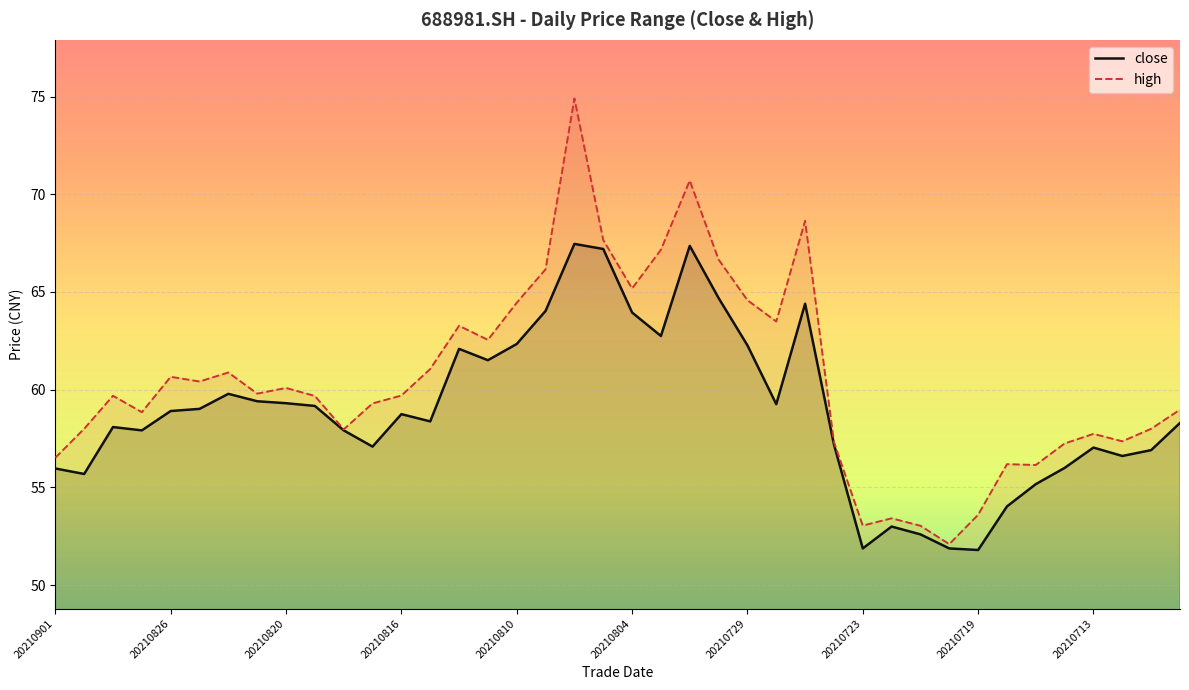

True or false: high has a value of 53.0 at 30.

True